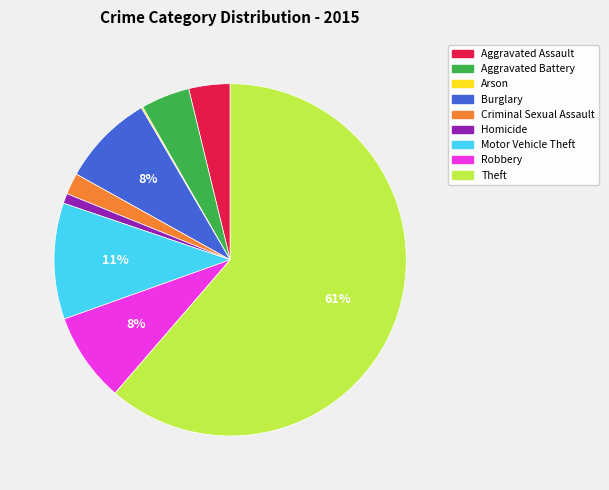

True or false: Burglary accounts for 8% of the total.

True